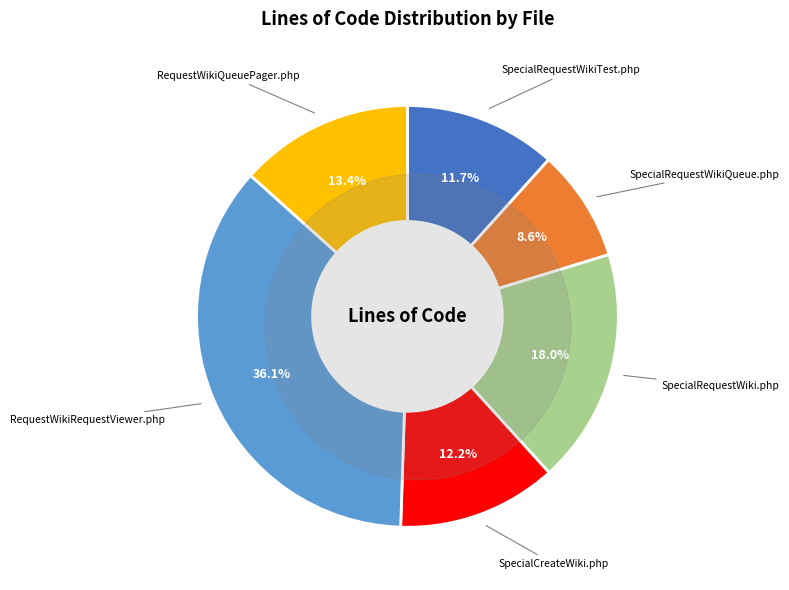

What is the change in value from SpecialRequestWikiTest.php to SpecialRequestWiki.php?

+68